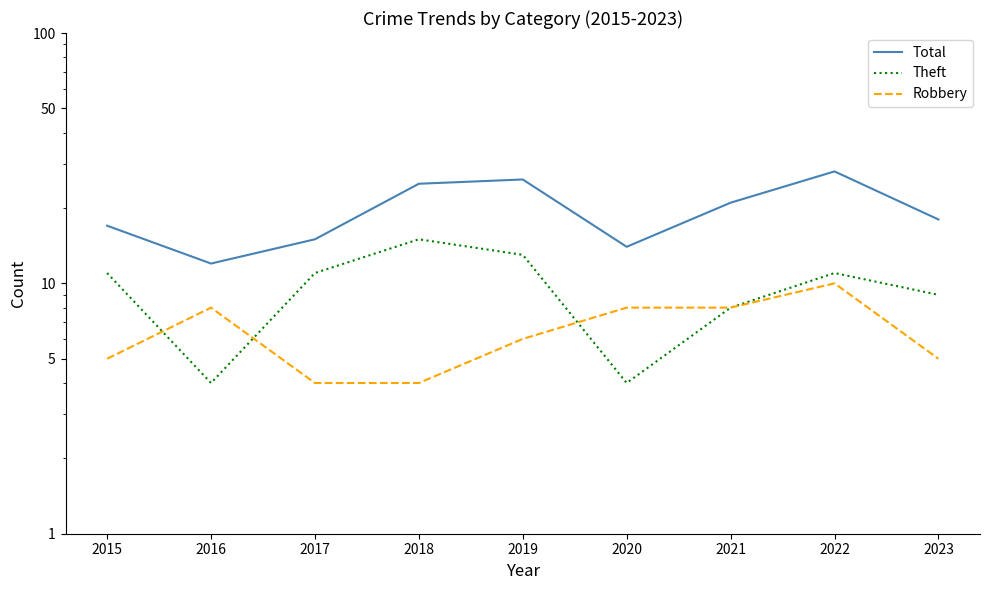

Is it true that Robbery equals 4 at 2021?

False